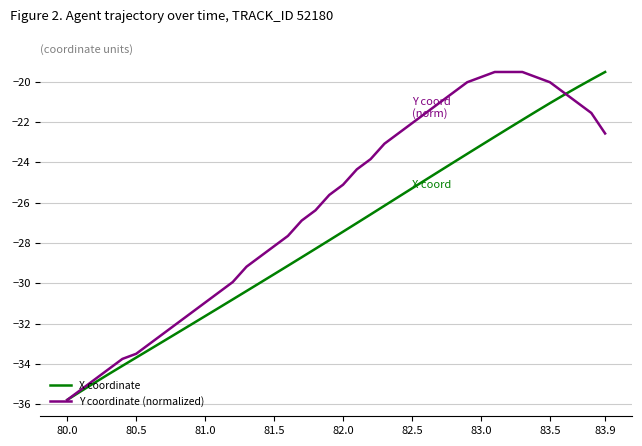

List the series in order of their overall mean, highest first.

Y coordinate (normalized), X coordinate